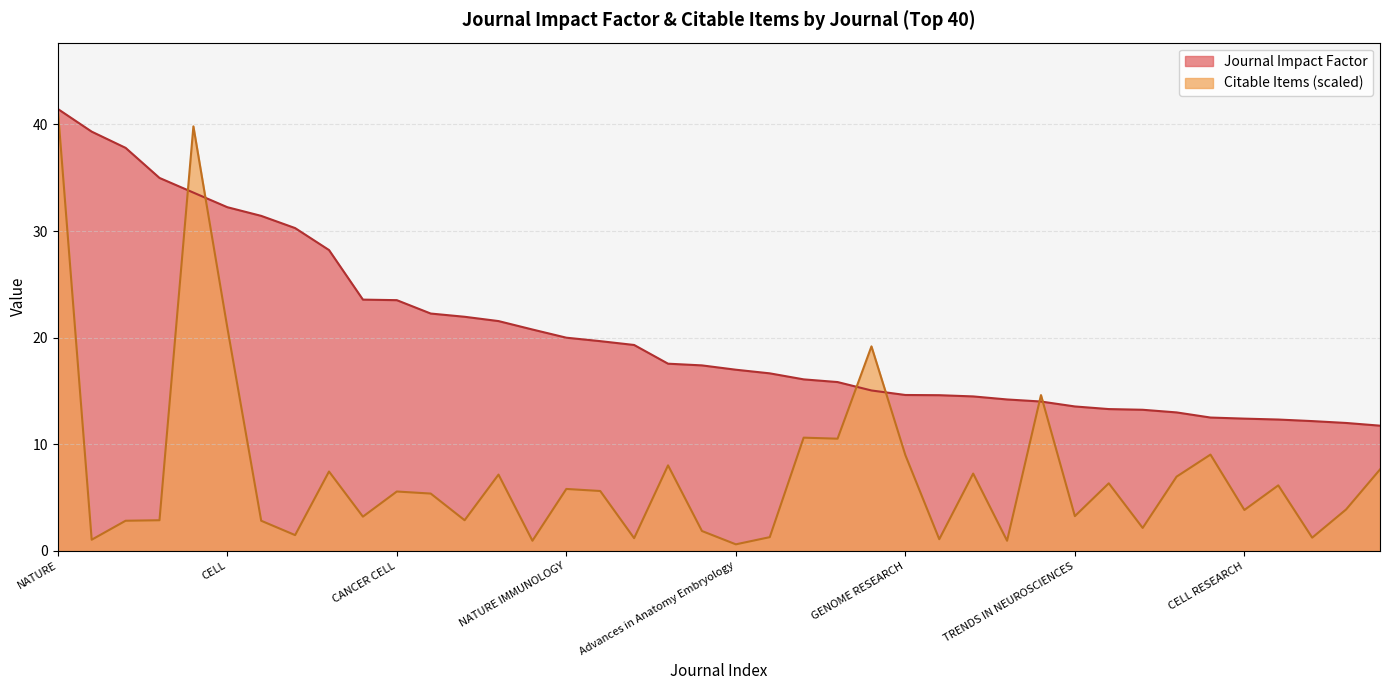

What is the label of the 25th point from the left?

NEURON